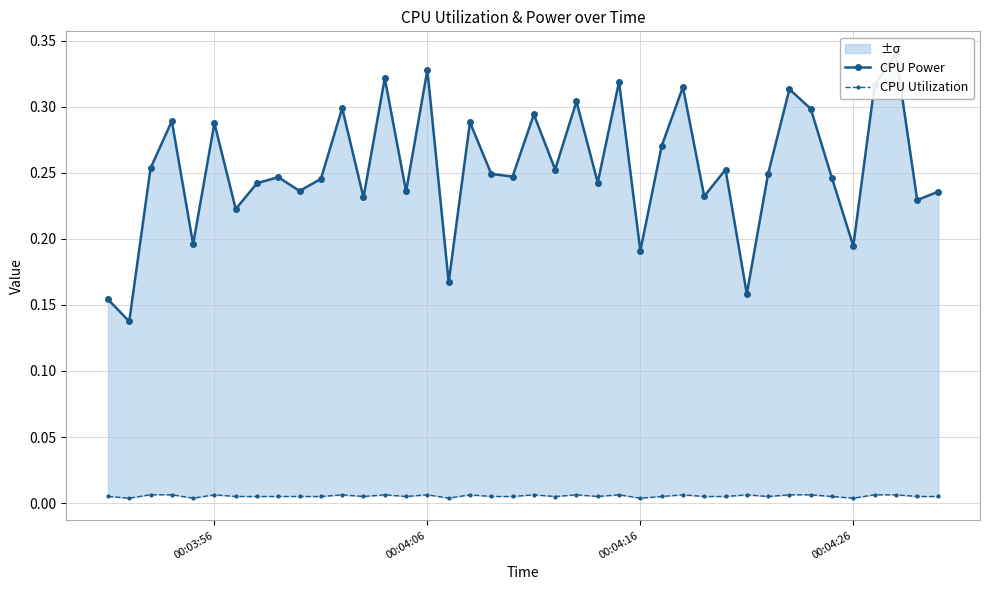

What is the sum of all CPU Utilization values?

0.2